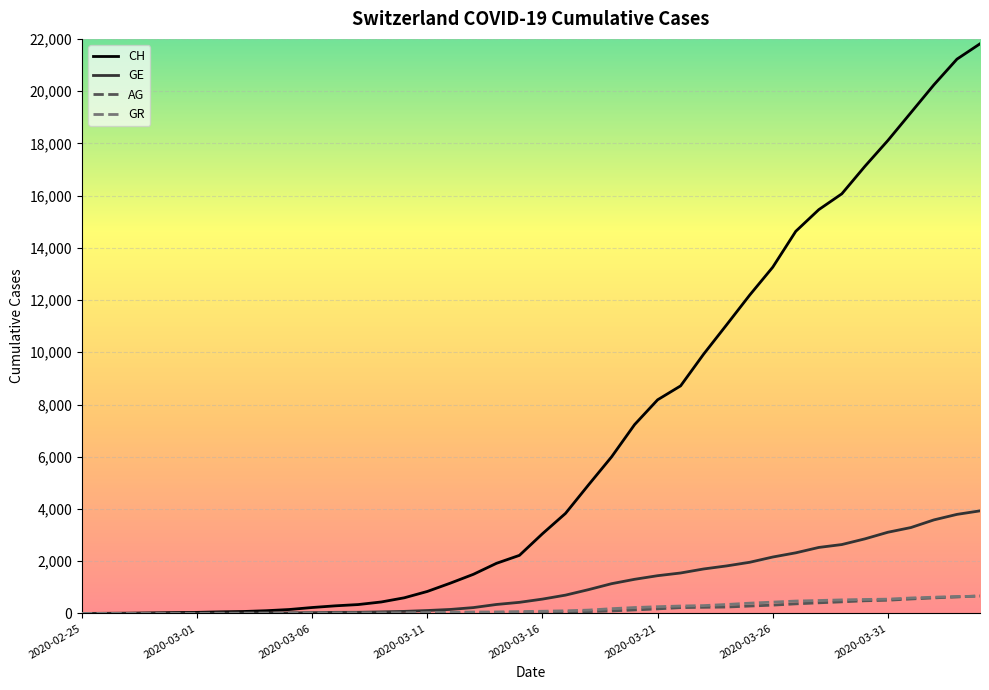

What is the greatest value displayed?

21812